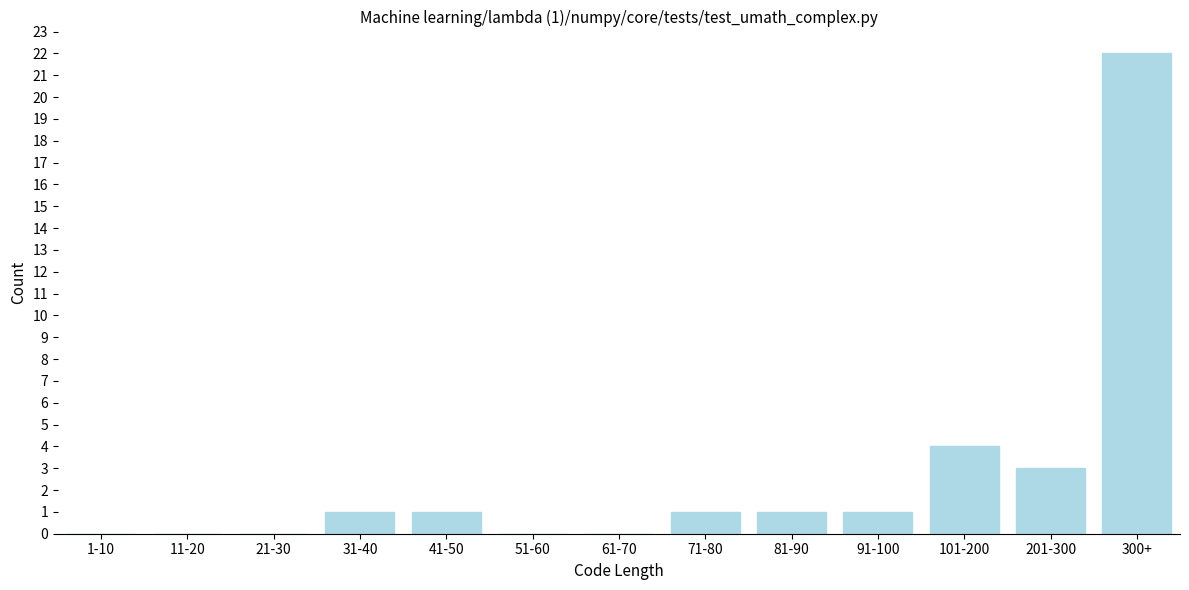

Reading left to right, extract all data points from this chart.

1-10=0	11-20=0	21-30=0	31-40=1	41-50=1	51-60=0	61-70=0	71-80=1	81-90=1	91-100=1	101-200=4	201-300=3	300+=22